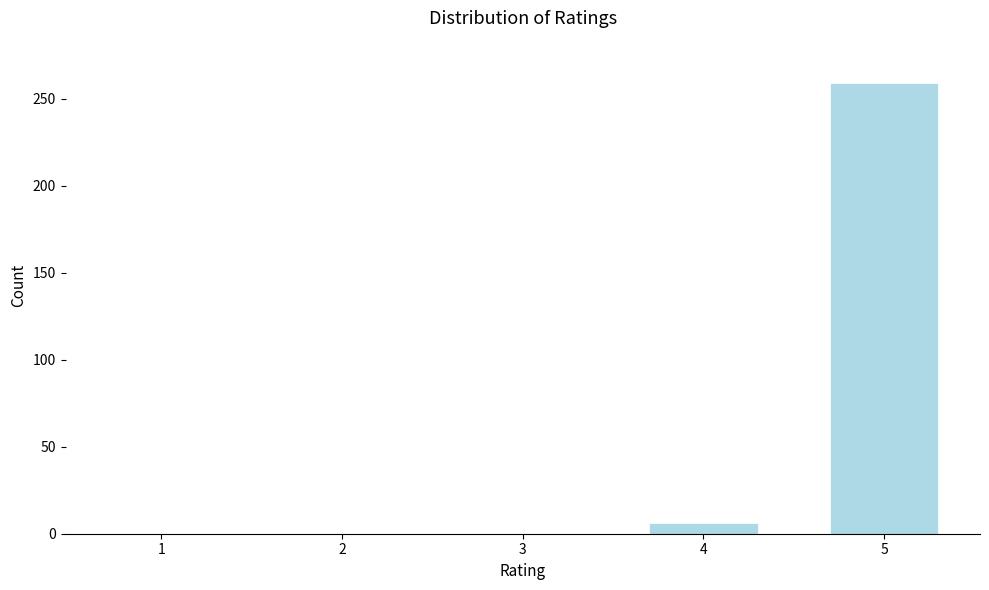

Reading right to left, transcribe all the data shown in this chart.

5=259	4=6	3=0	2=0	1=0